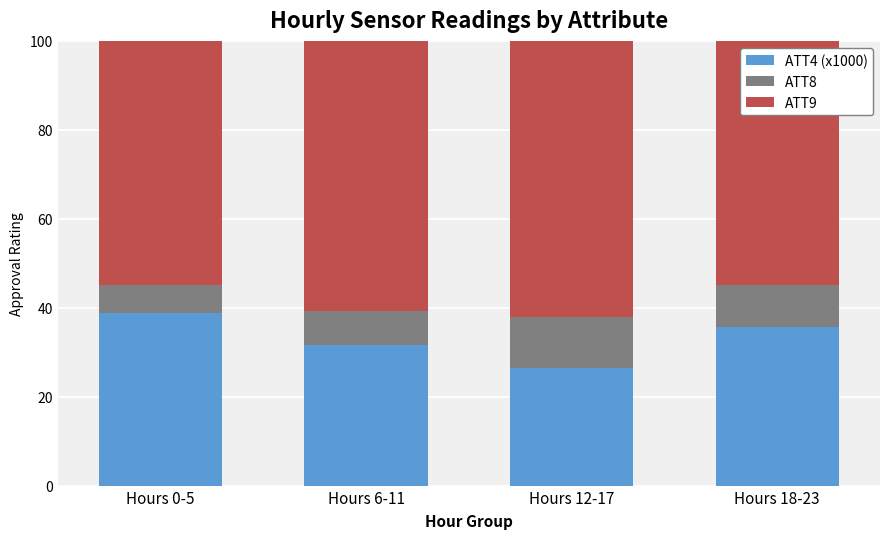

What is the maximum value shown in the chart?

73.1